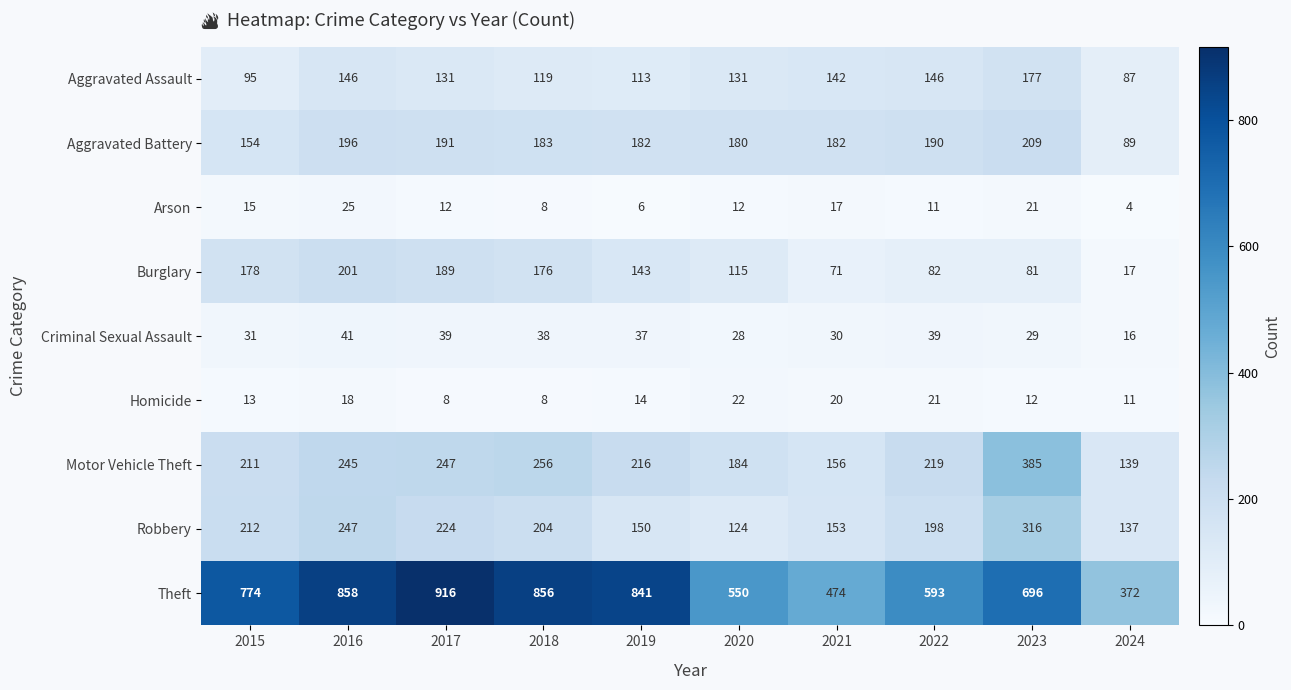

True or false: Criminal Sexual Assault has a value of 43 at 2021.

False